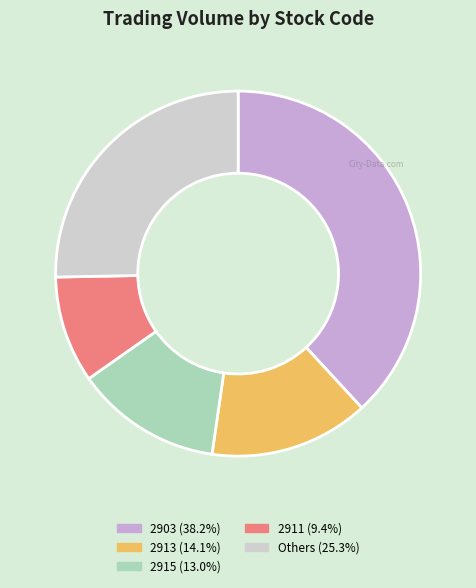

Does any single category account for the majority?

No